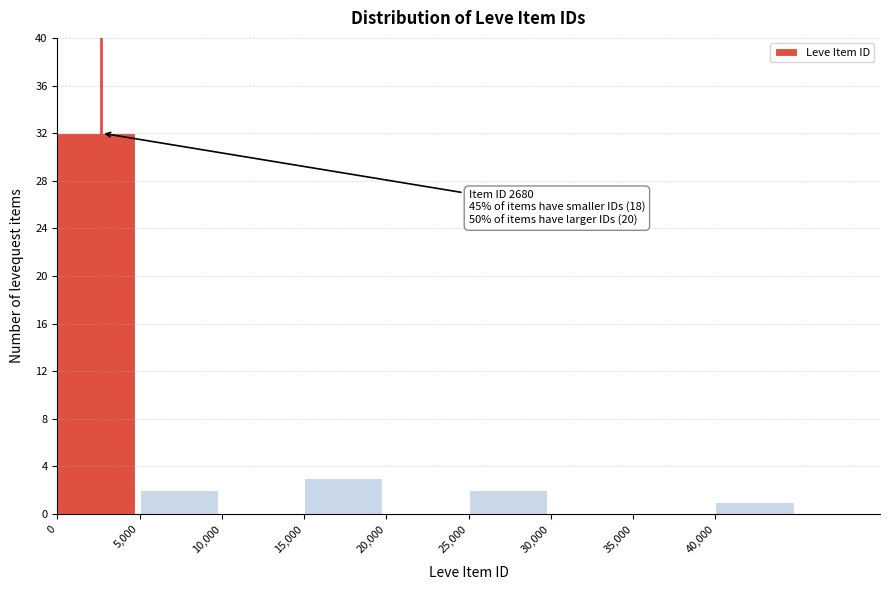

Over which range of the x-axis is the bar tallest?

0 to 5000